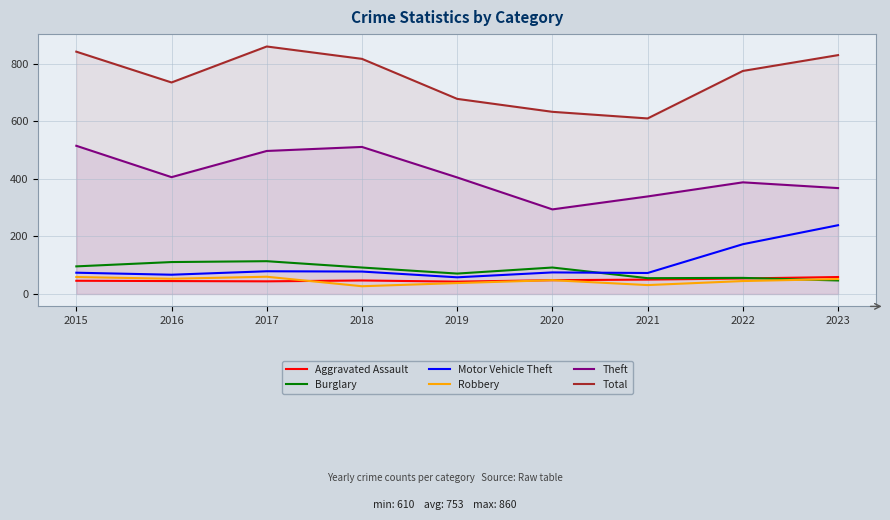

How many data points in Theft are less than 405?

4